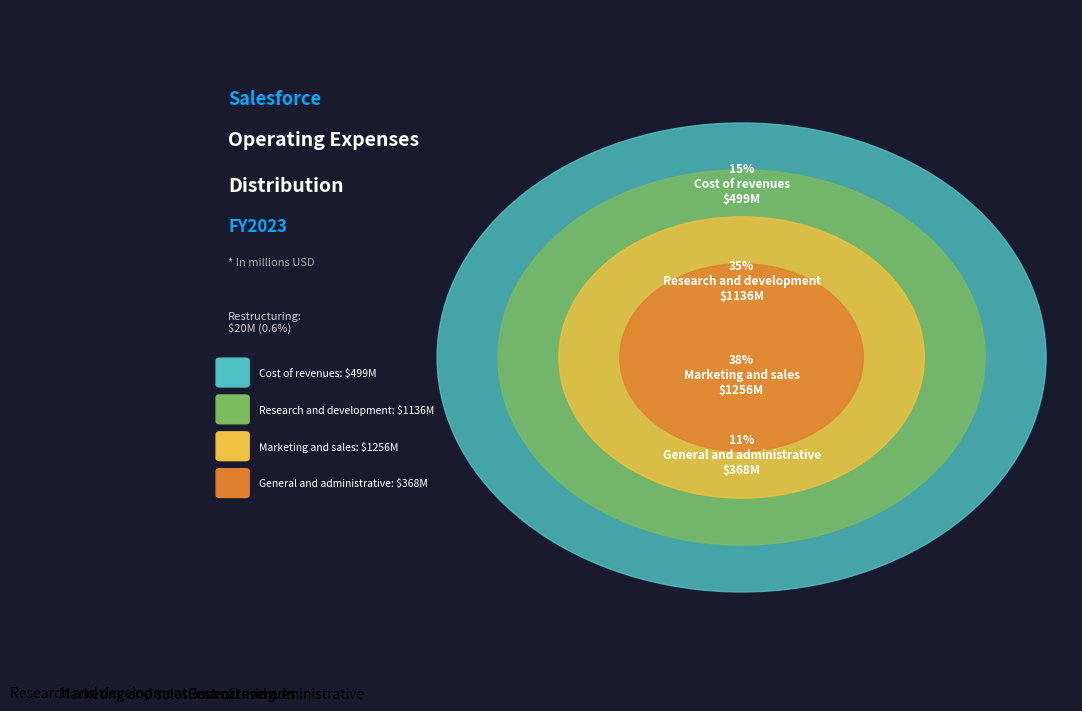

Is there any slice that represents more than half of the pie?

No